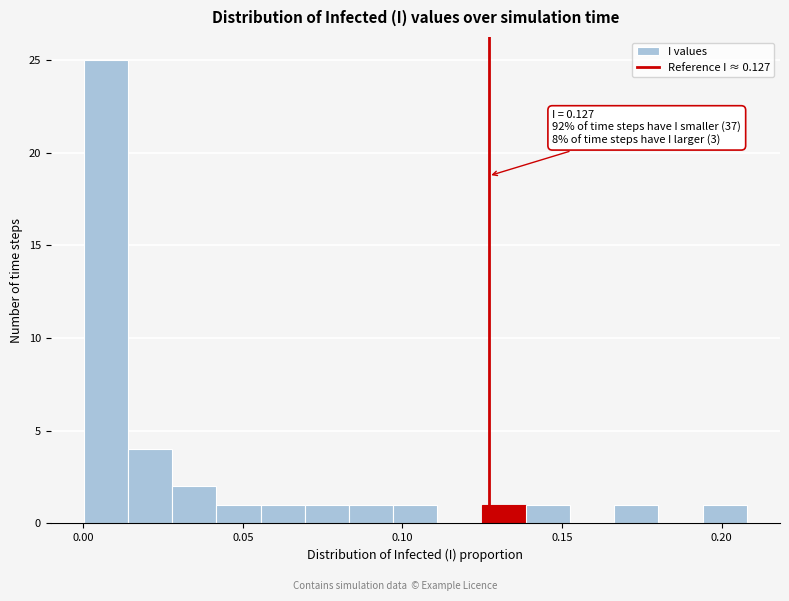

Around what value on the x-axis is the tallest bar? Give the approximate position of its centre, as read against the axis.

0.005